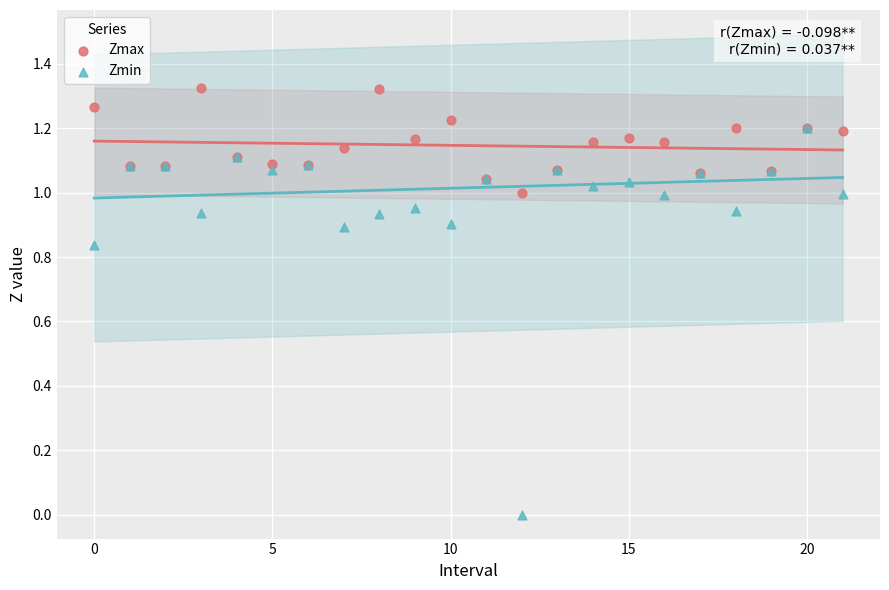

Which series contains the highest Y value?

Zmax